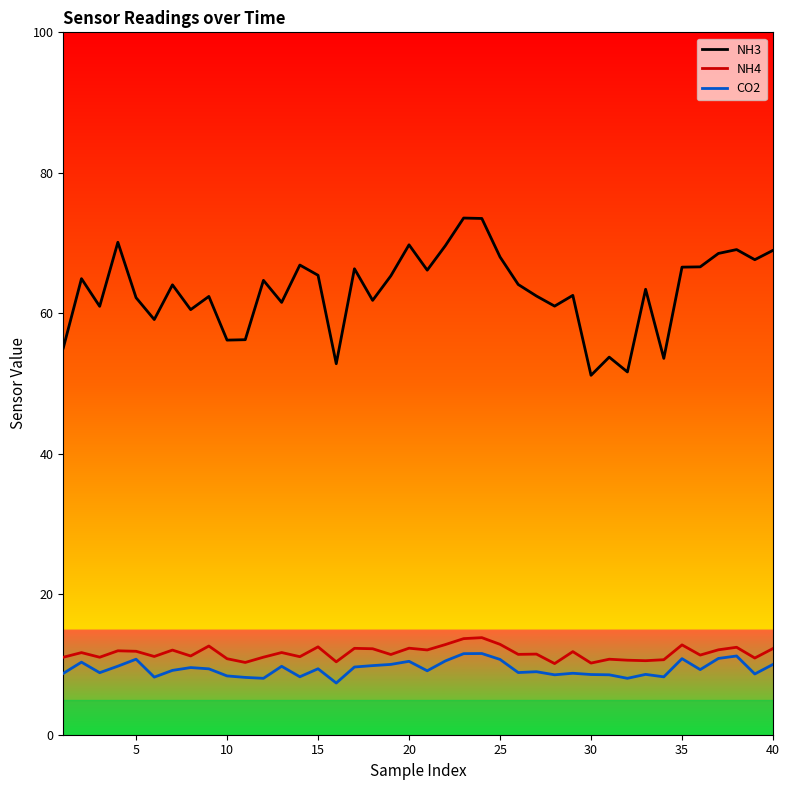

What is the difference between the maximum and minimum values in the NH4 series?

3.7